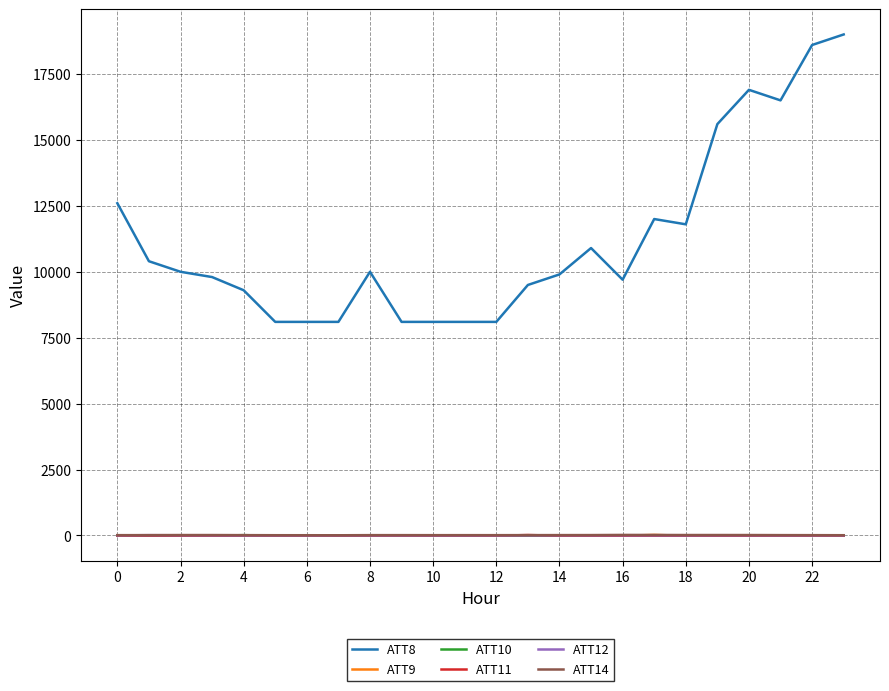

True or false: ATT8 and ATT14 cross at least once.

False